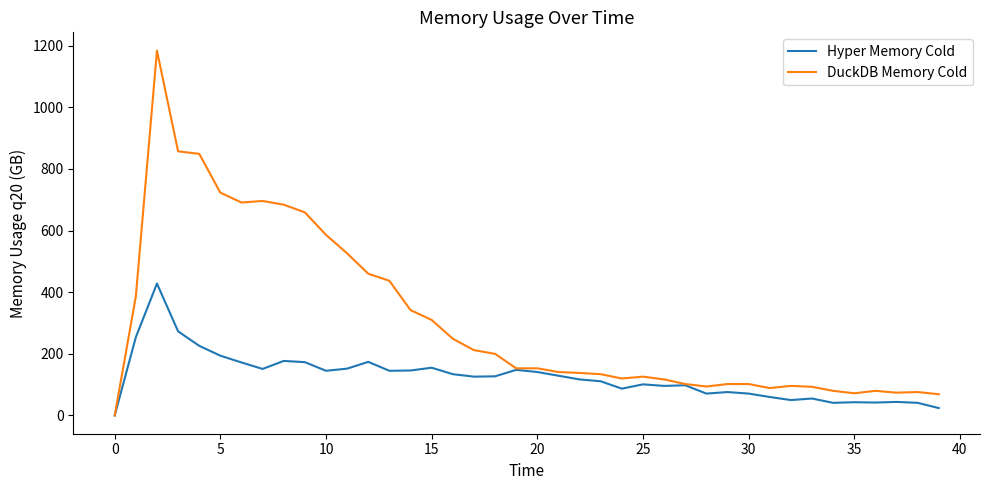

Which series has the largest total across all categories?

DuckDB Memory Cold